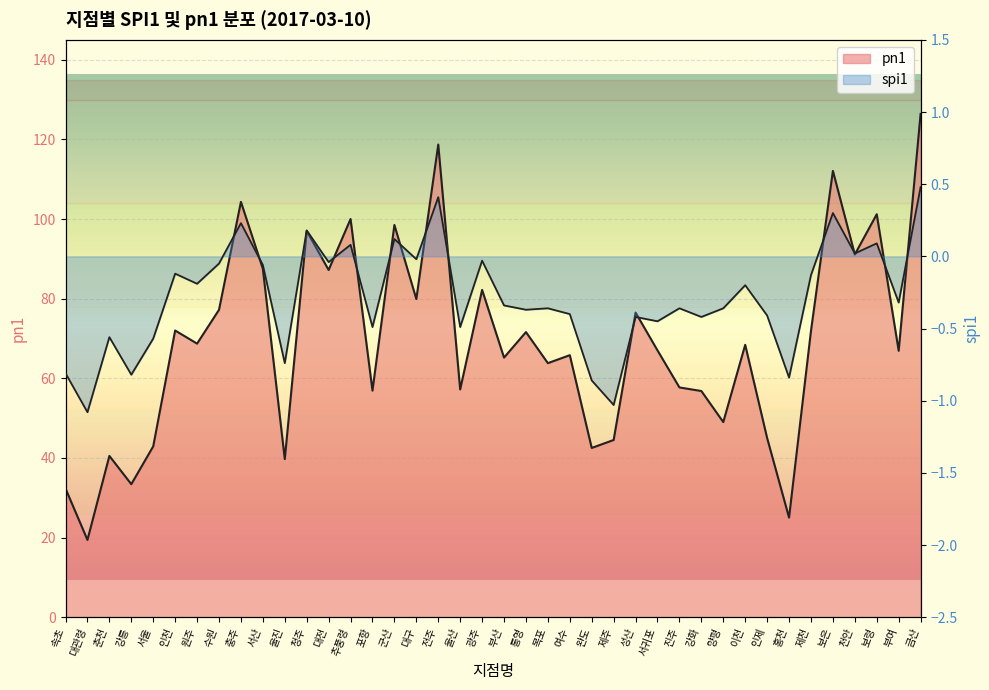

How many categories are shown in the chart?

40